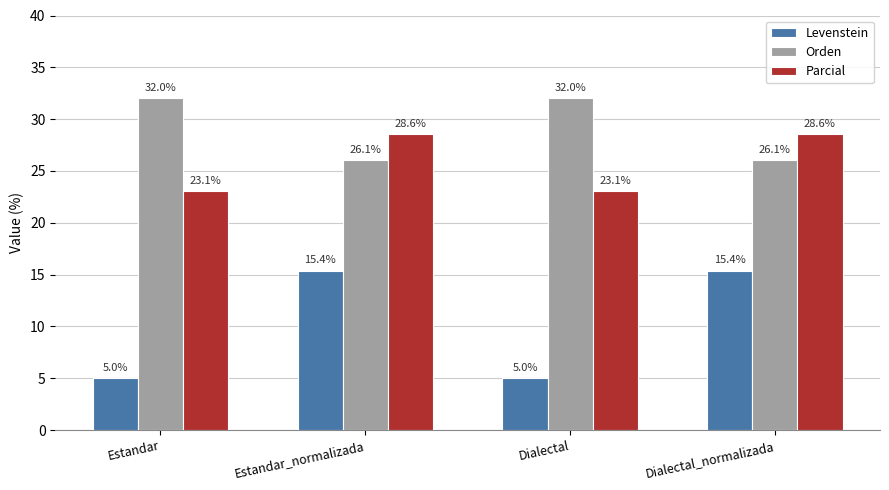

True or false: Orden has a value of 37.2 at Estandar_normalizada.

False